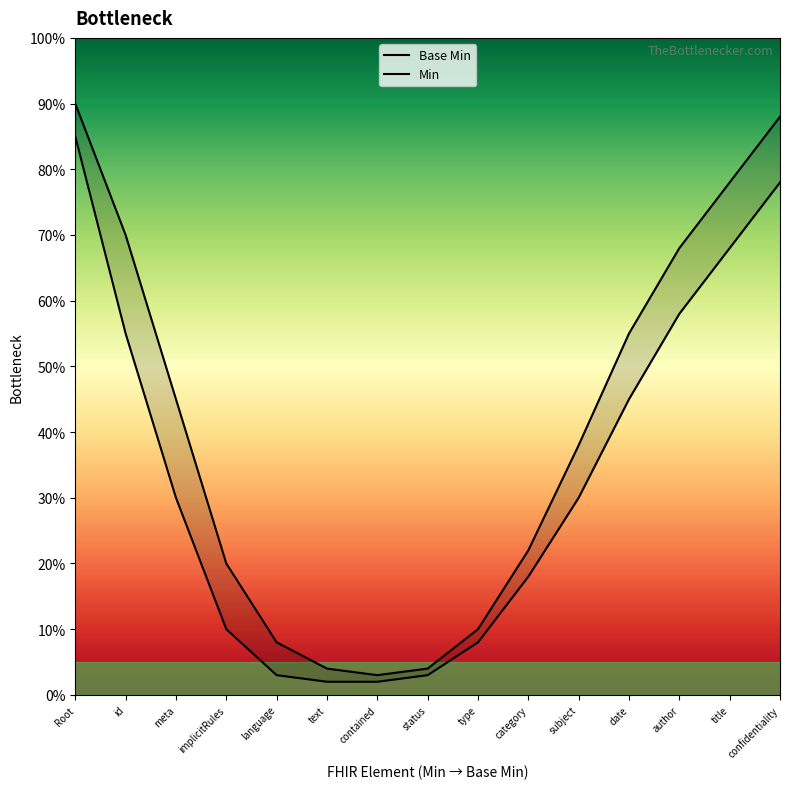

True or false: Min and Base Min intersect in this chart.

False